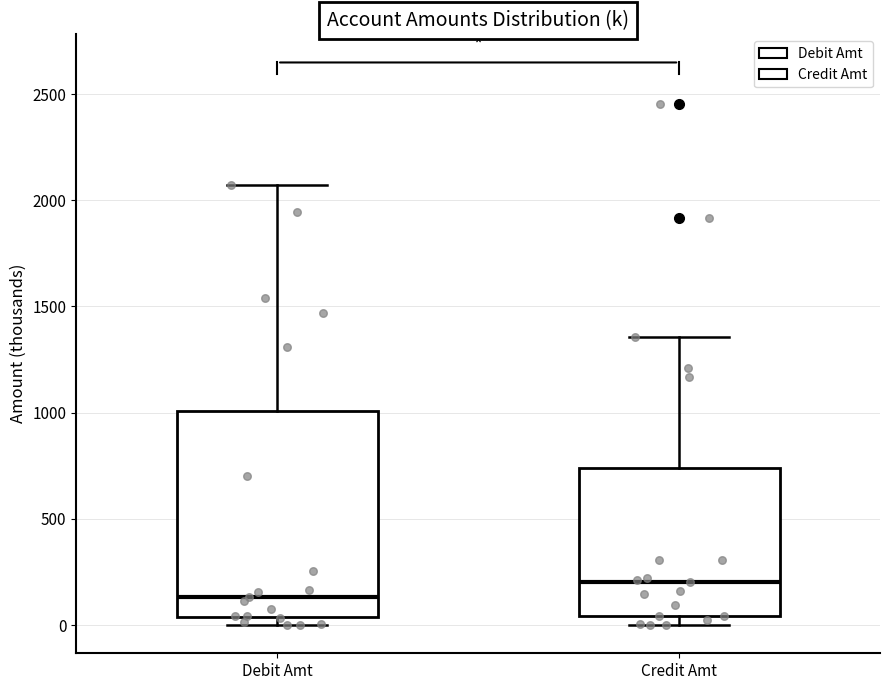

Reading left to right, transcribe this box plot: for each box, give where its median line is, the range the box spans, and where its two whiskers end, as read against the y-axis. The values are not printed on the chart, so give them approximately, as read against the axis.

Debit Amt: median 150, box 50 to 1000, whiskers 0 to 2050
Credit Amt: median 200, box 50 to 750, whiskers 0 to 1350